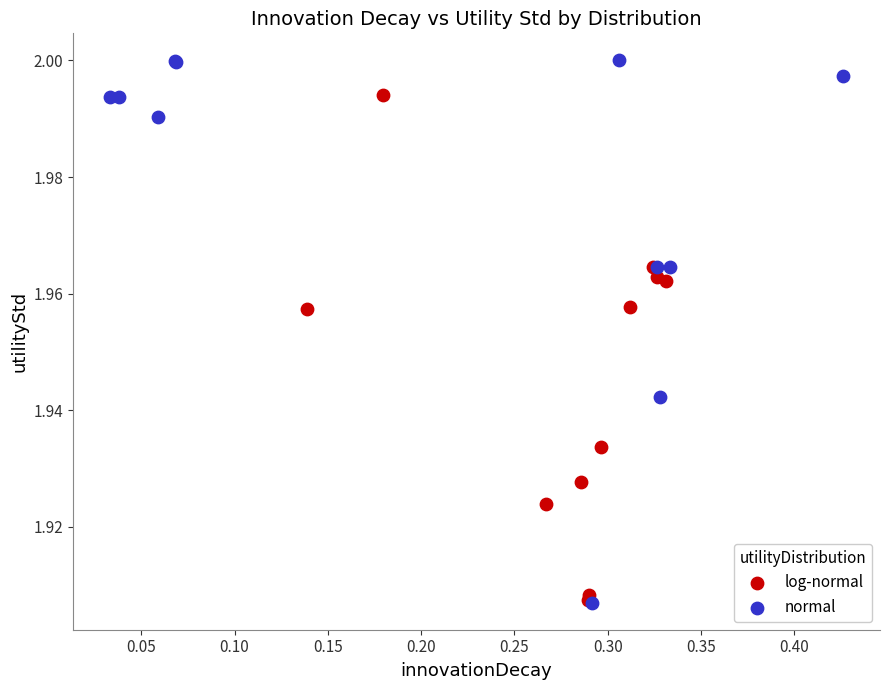

What are all the series names shown in the legend?

log-normal, normal